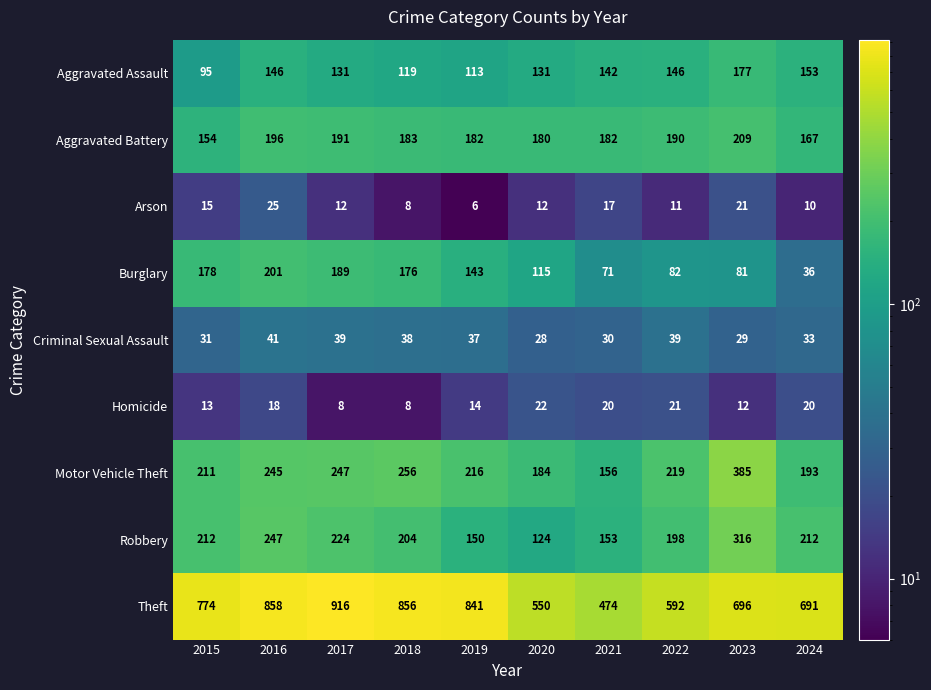

What is the spread (max minus min) of values at 2019?

835